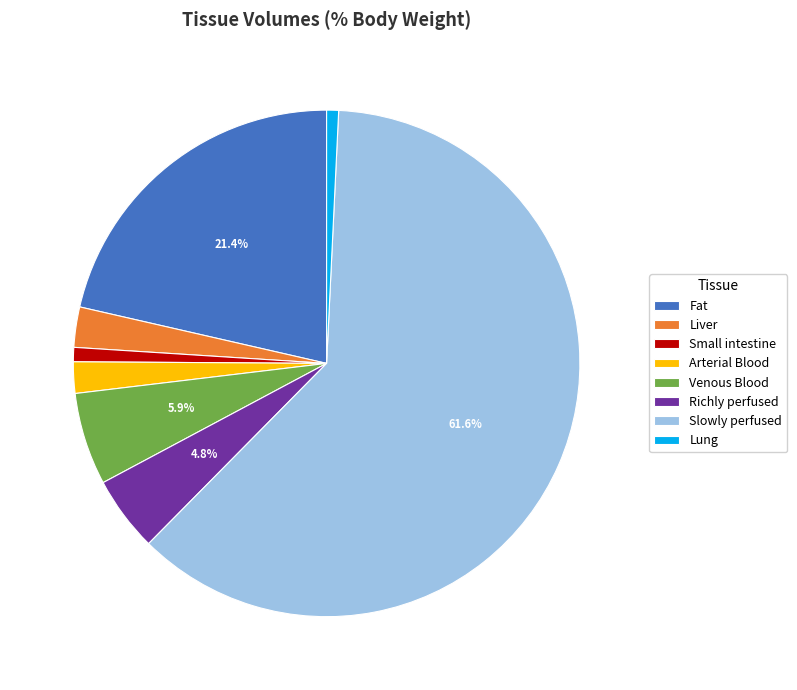

Between Small intestine and Fat, which is larger?

Fat